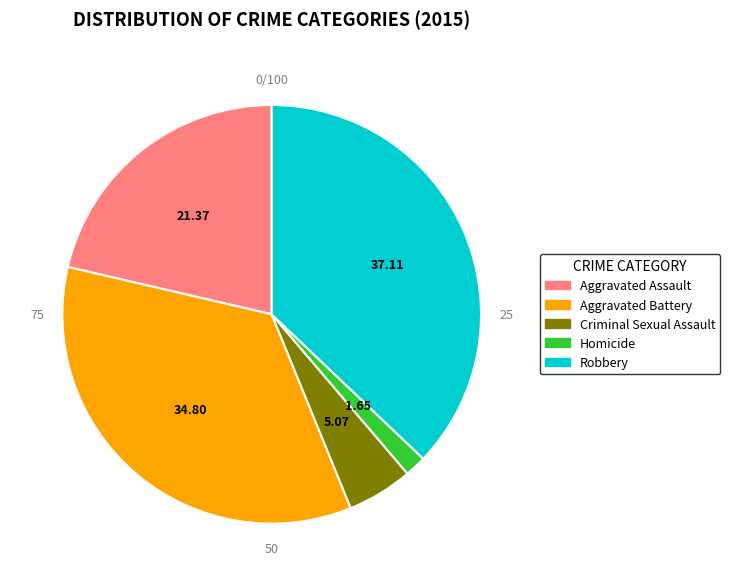

Count the number of slices in the pie.

5